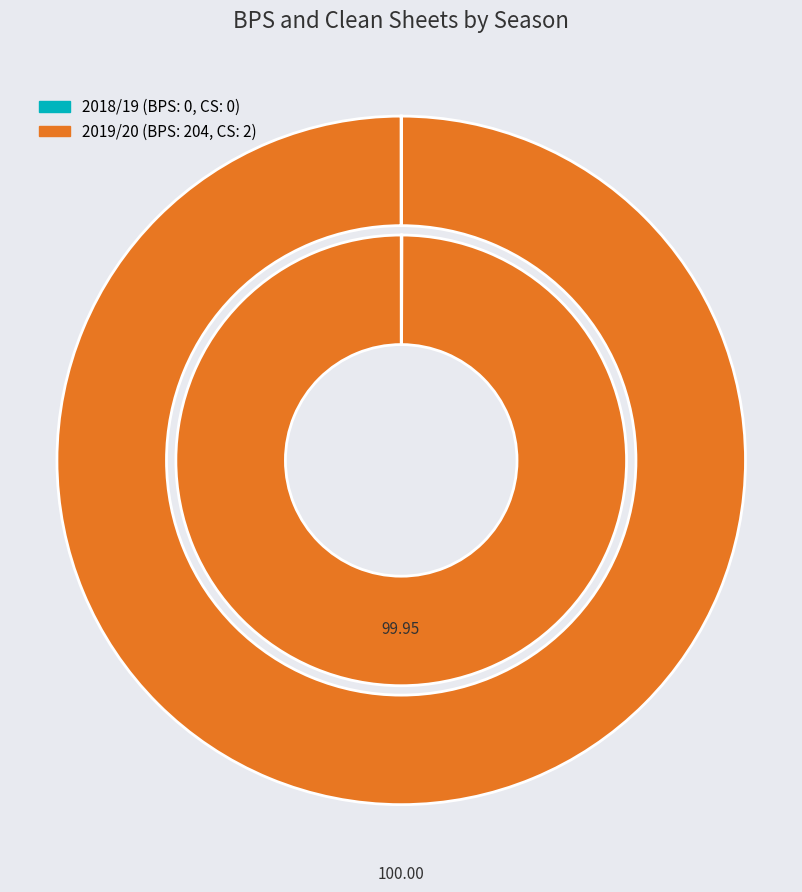

To the nearest percent, what is the combined percentage of 2019/20 and 2018/19?

100%